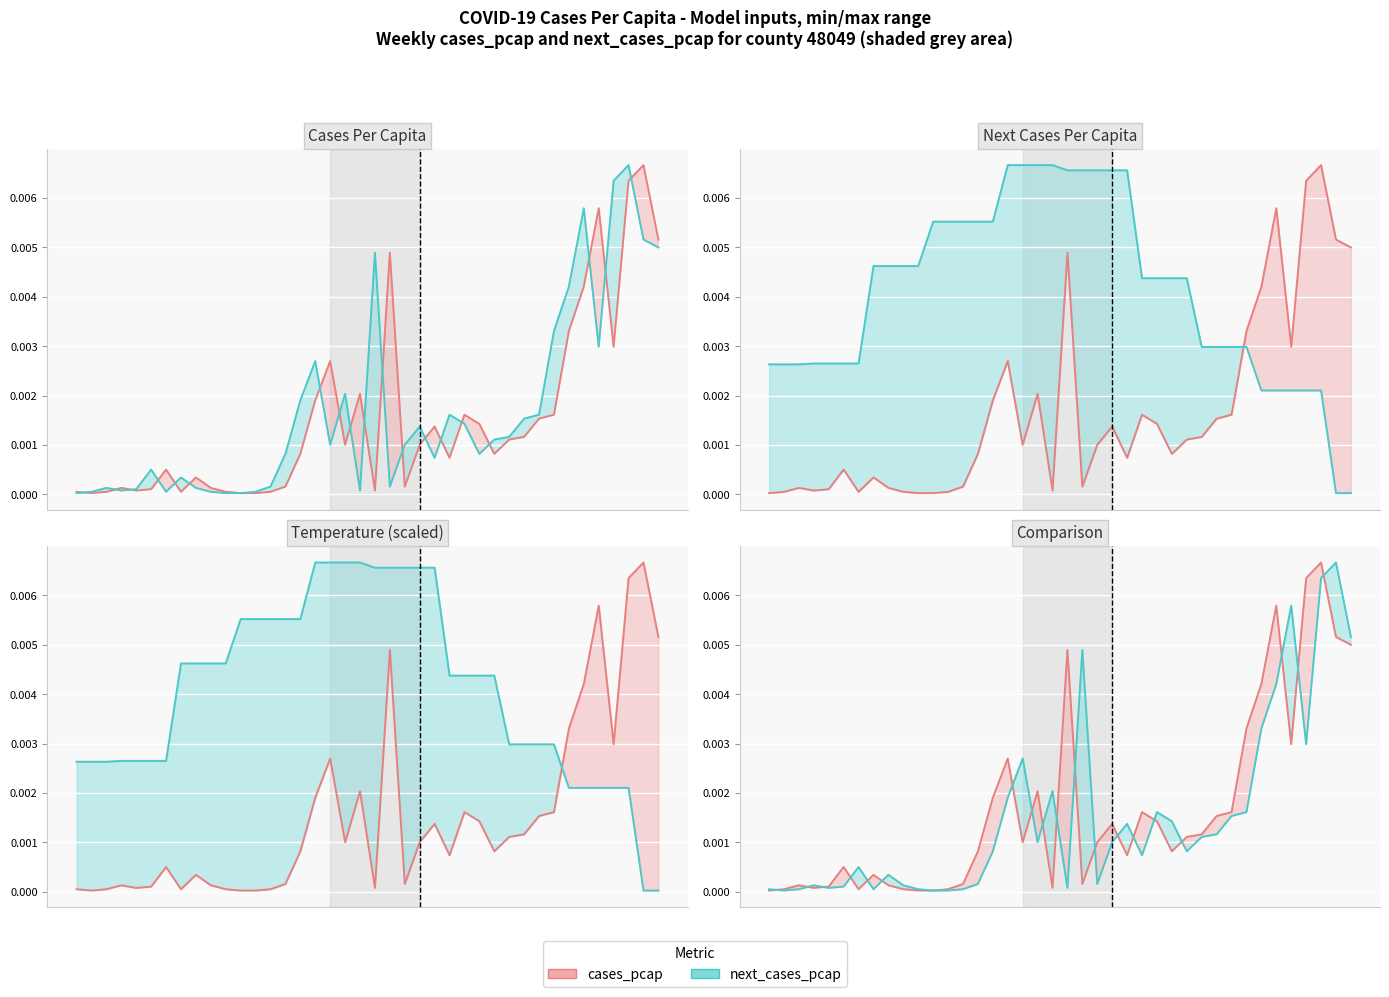

At how many categories does at least one series exceed 0?

40